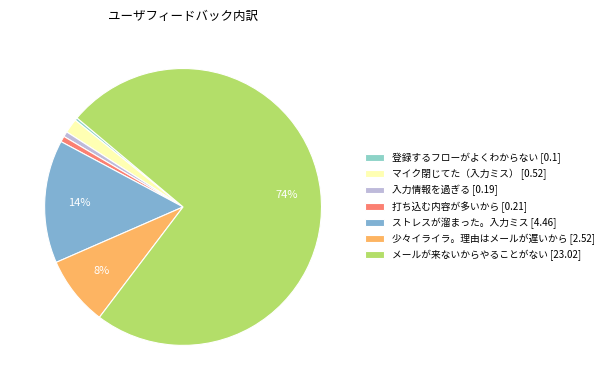

How many slices are in this pie chart?

7